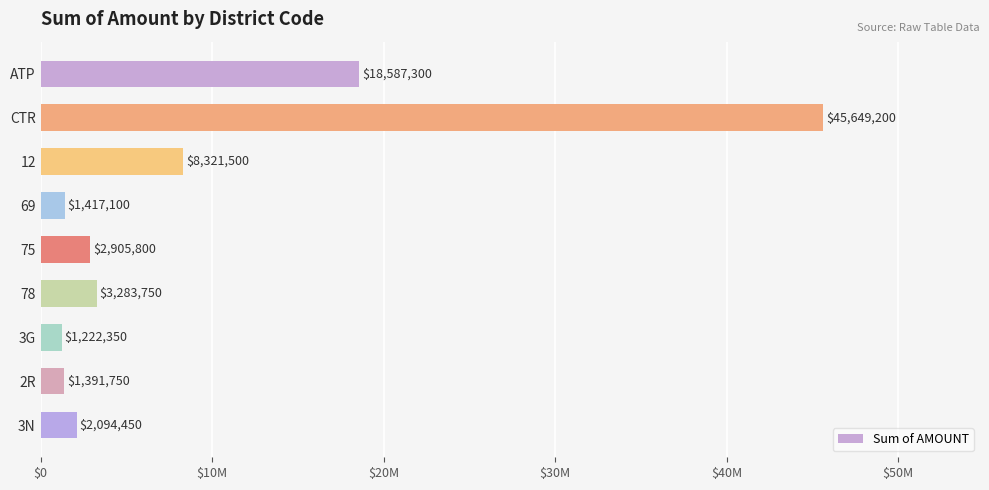

What is the maximum value shown in the chart?

45649200